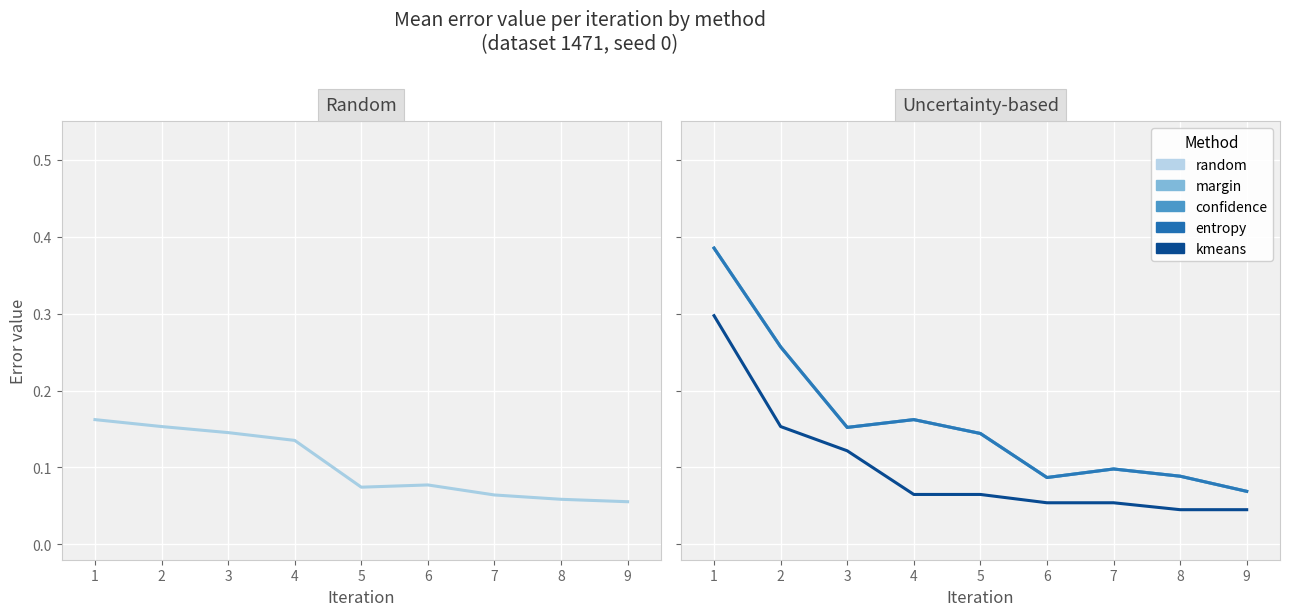

What is the difference between the maximum and second lowest values in the margin series?

0.3